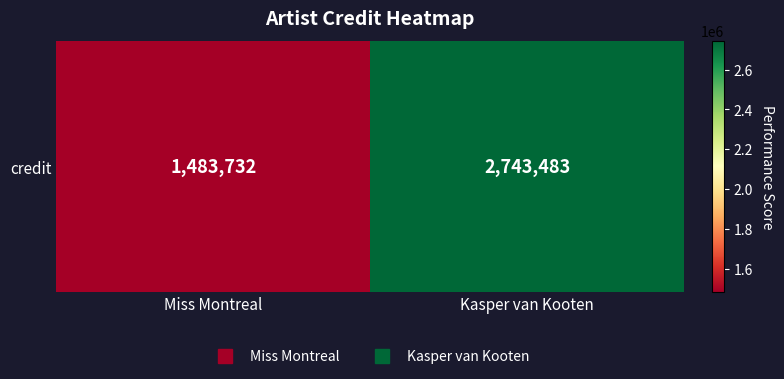

What is the maximum value shown in the chart?

2743483